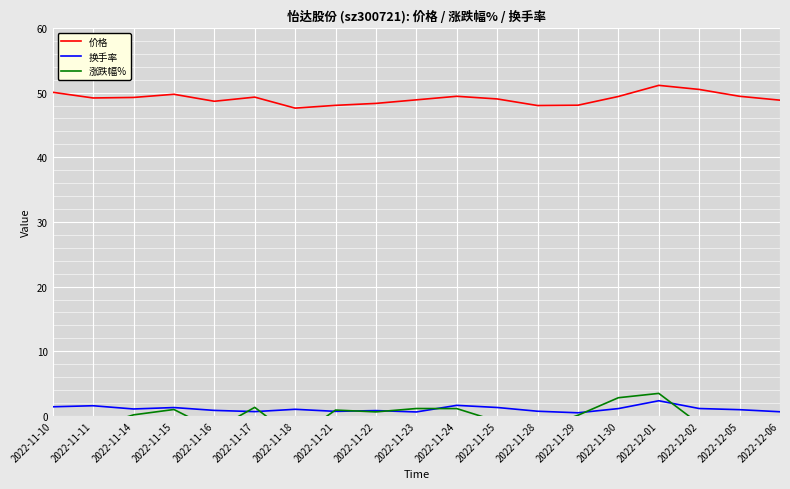

Is this an area chart (filled region under the line)?

No